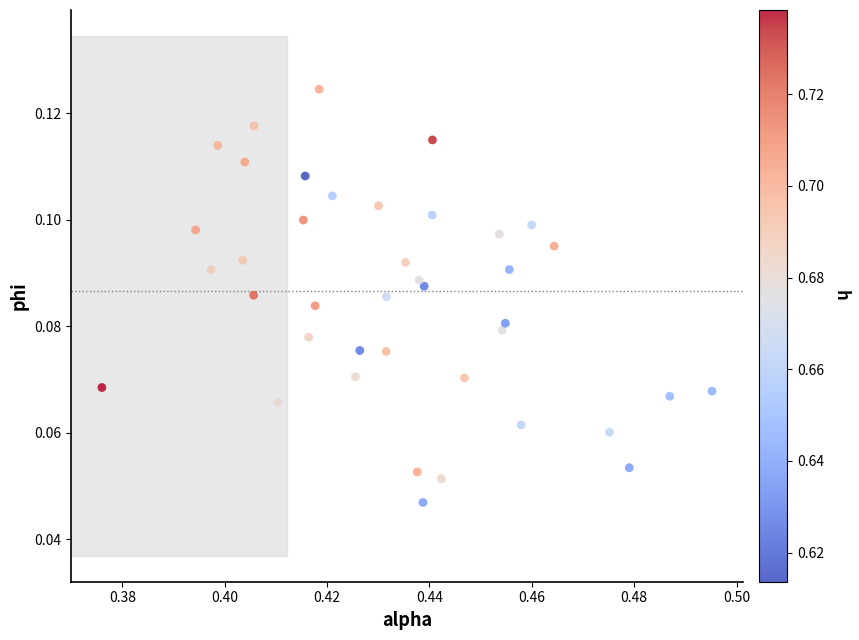

Count the number of points in this scatter plot.

40